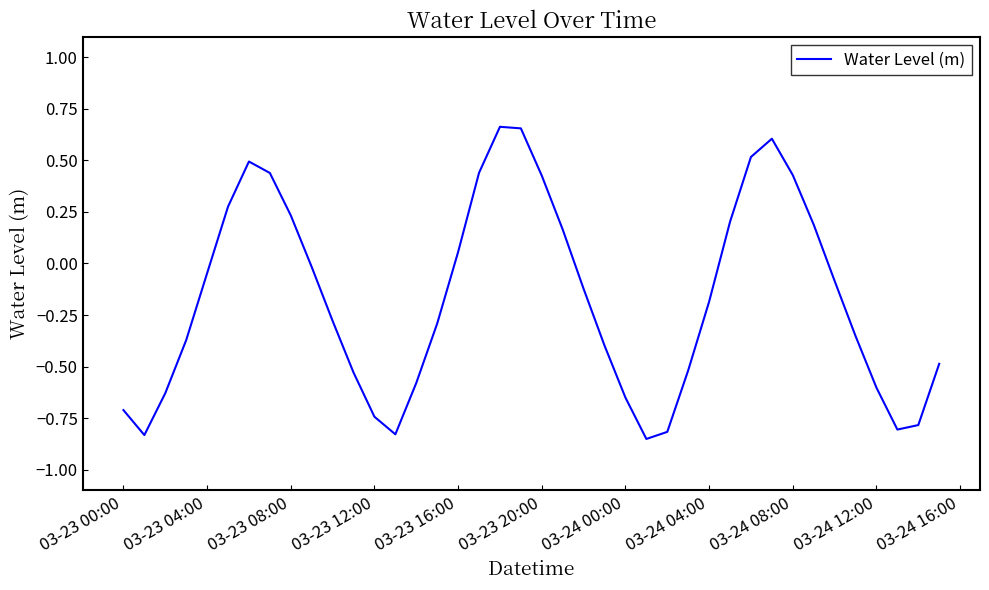

What is the difference between the maximum and minimum values?

1.5